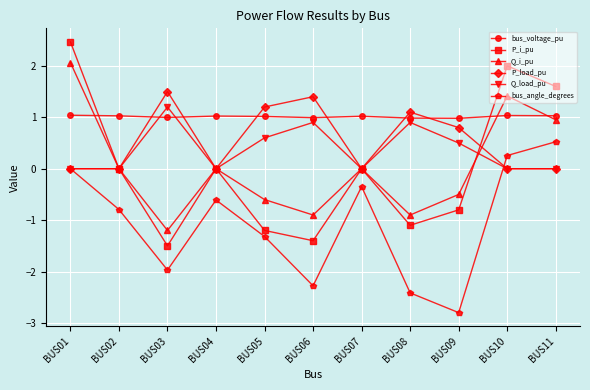

What is the minimum value for P_i_pu?

-1.5